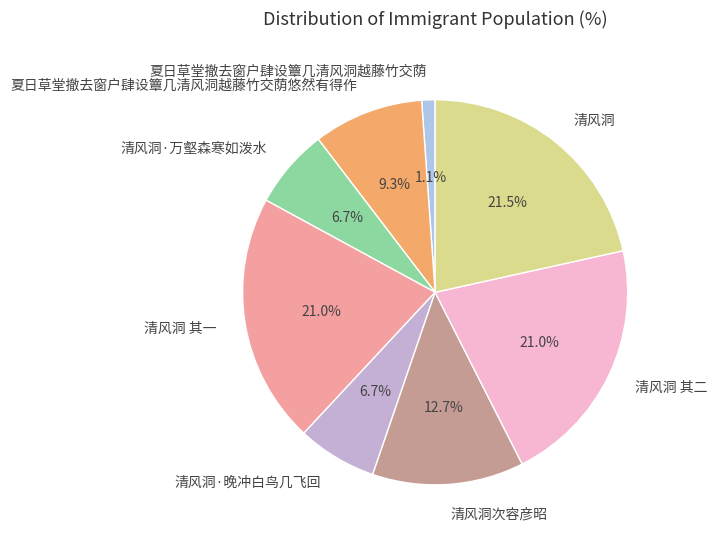

Is there any slice that represents more than half of the pie?

No